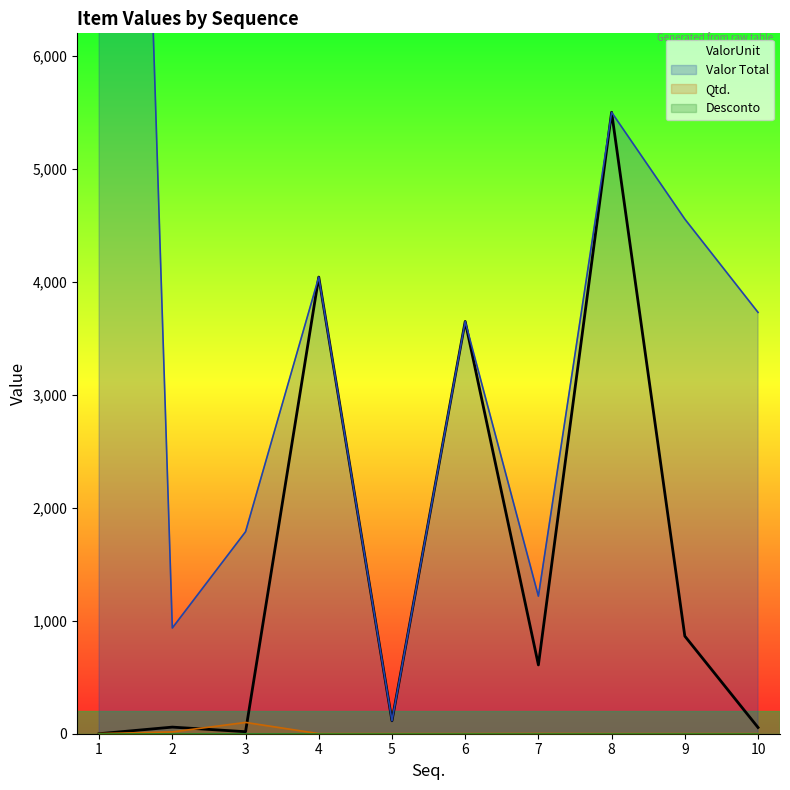

Reading left to right, list all the values displayed in this chart.

ValorUnit: 0.0	58.5	17.9	4042.2	114.4	3649.4	609.0	5501.3	864.0	55.0
Valor Total: 21170.0	936.0	1788.0	4042.2	114.4	3649.4	1218.0	5501.3	4555.9	3729.8
Qtd.: 1.0	16.0	100.0	1.0	1.0	1.0	2.0	1.0	1.0	1.0